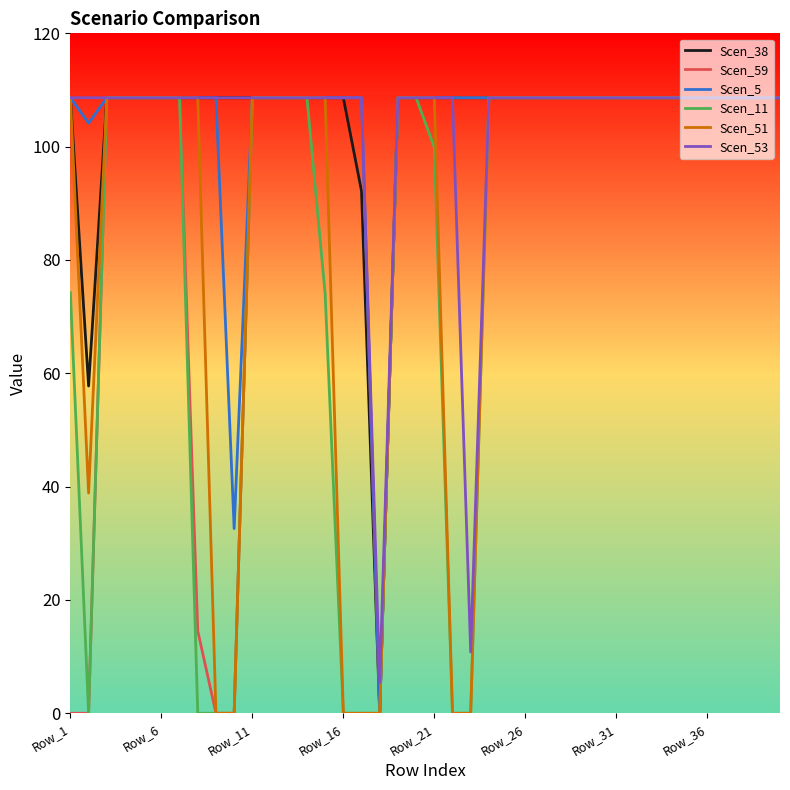

What is the highest value of the Scen_53 series?

108.6